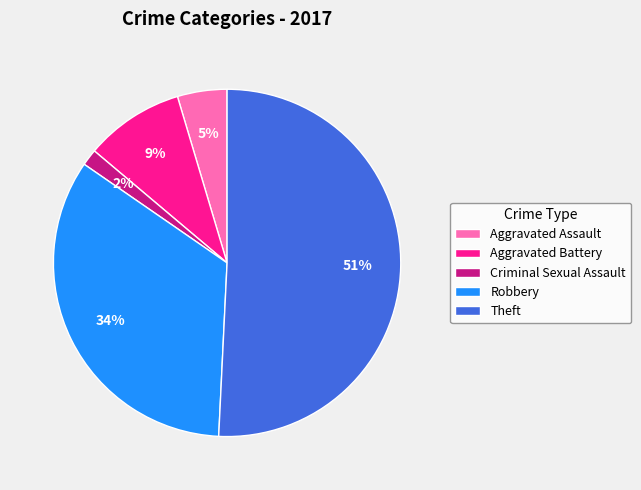

How many segments does this pie chart have?

5